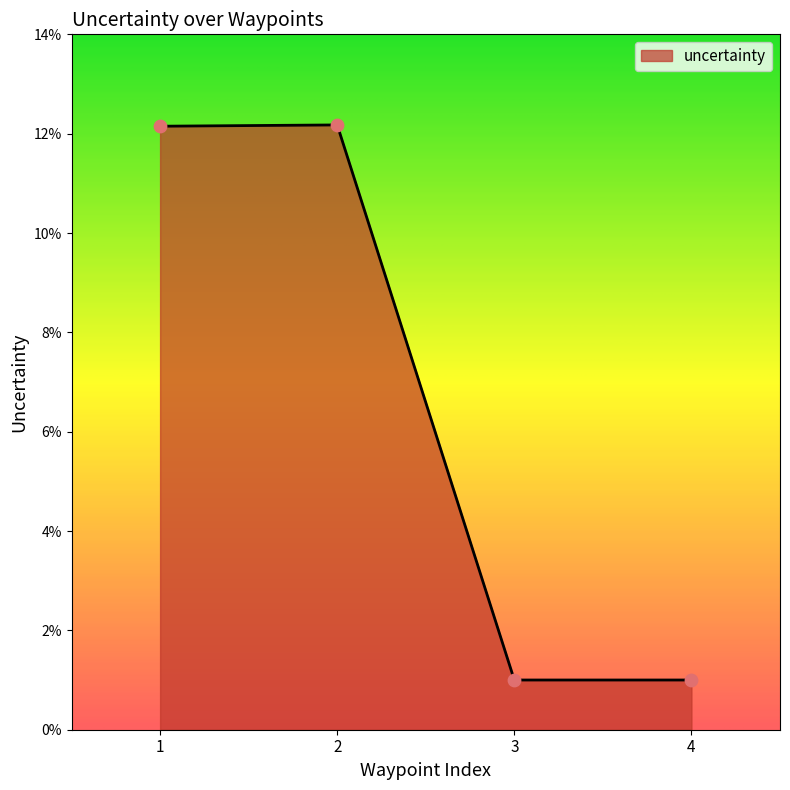

Between 3 and 1, which is larger?

1